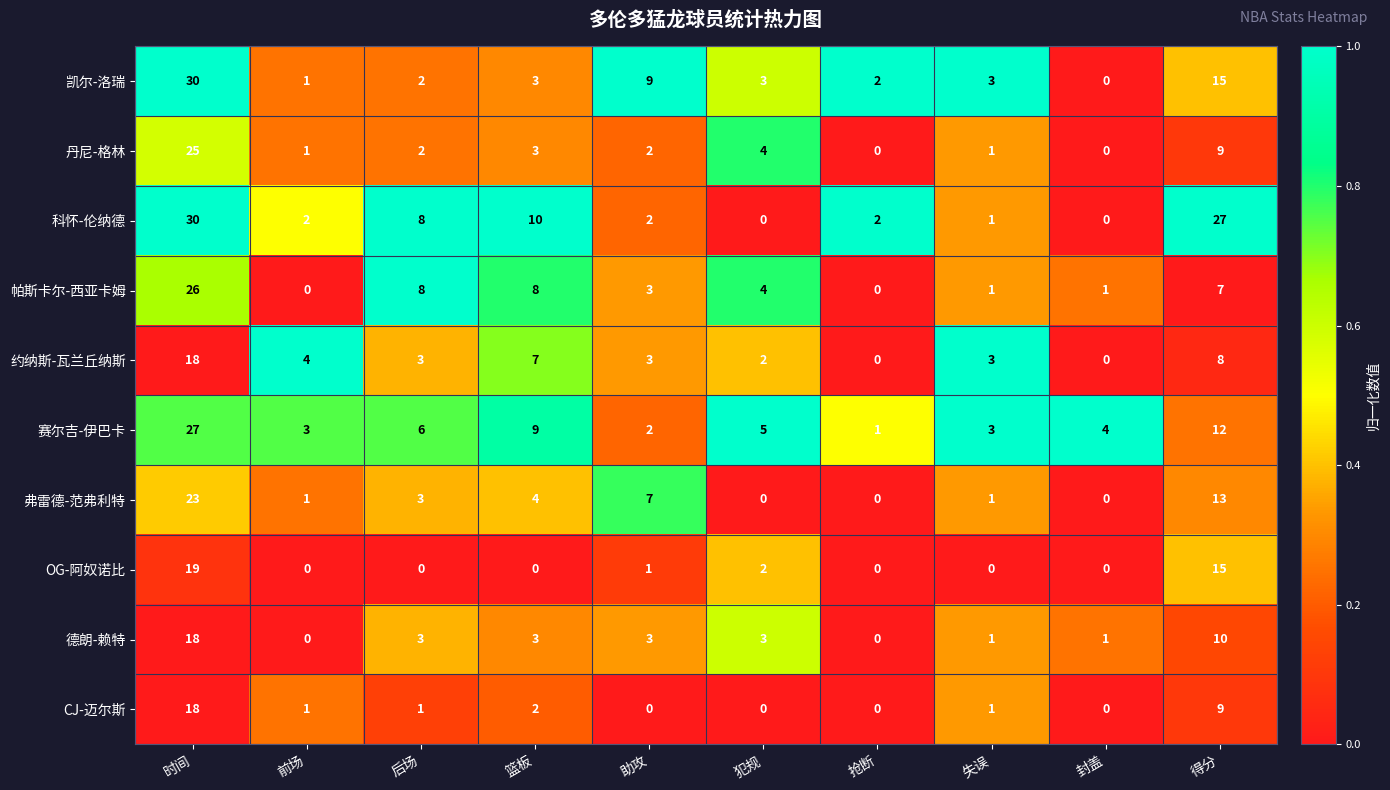

Which series has the largest total across all categories?

科怀-伦纳德